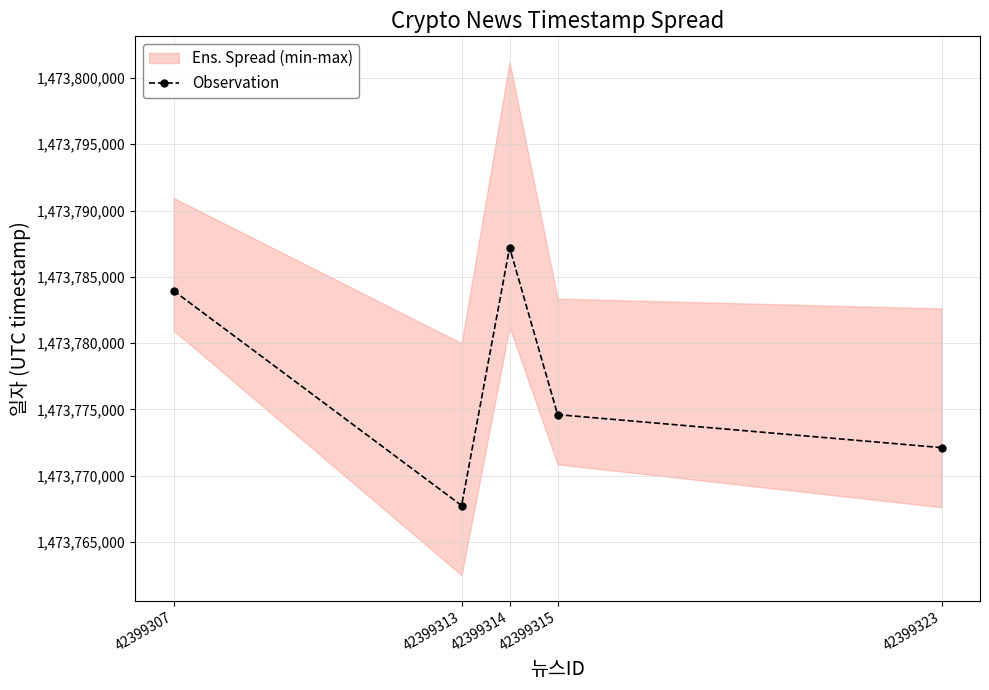

How many interior local peaks (higher than both neighbors) does the data have?

1